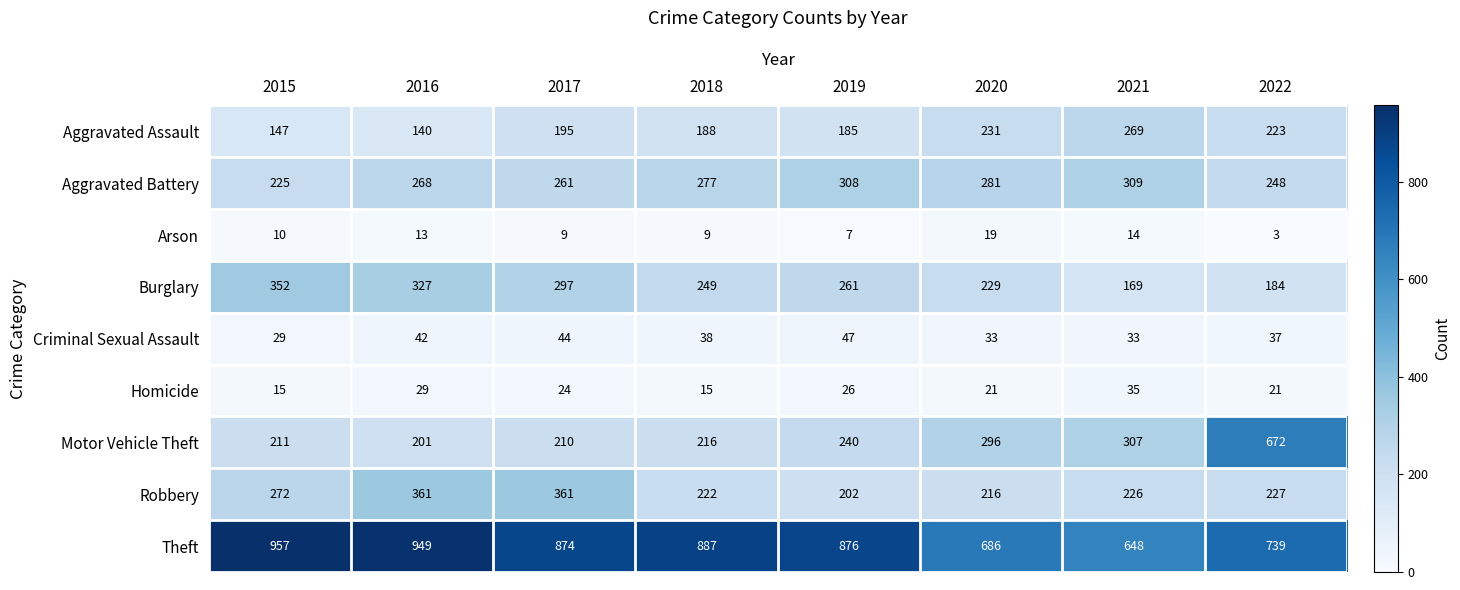

Is the value of Burglary at 2017 greater than the value of Aggravated Assault at 2021?

Yes